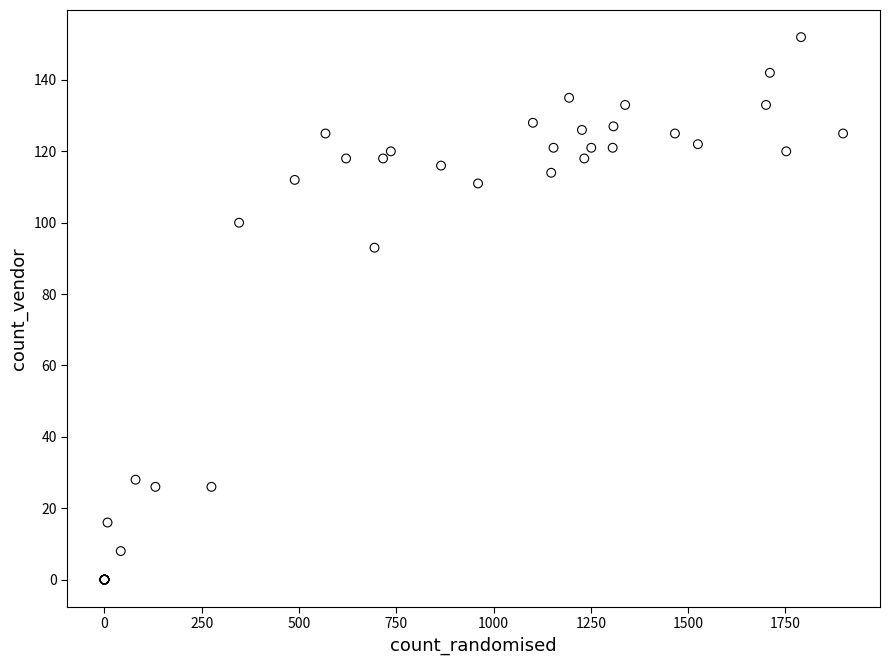

What Y value in the scatter plot is closest to 76?

93